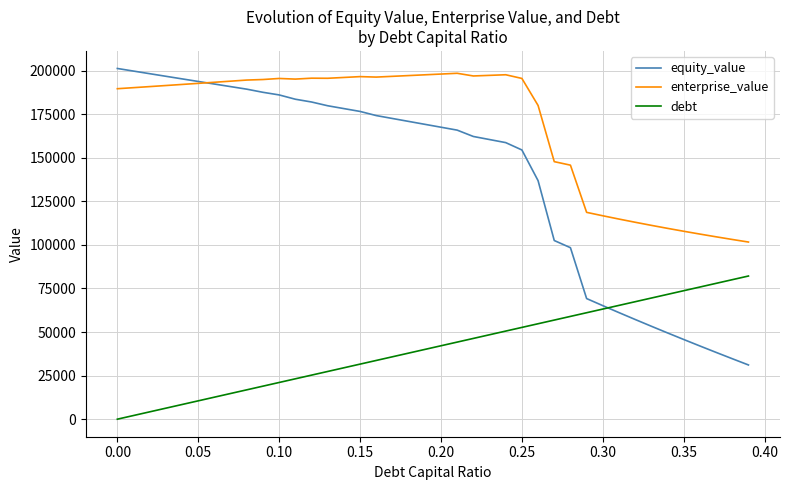

True or false: enterprise_value and debt cross at least once.

False